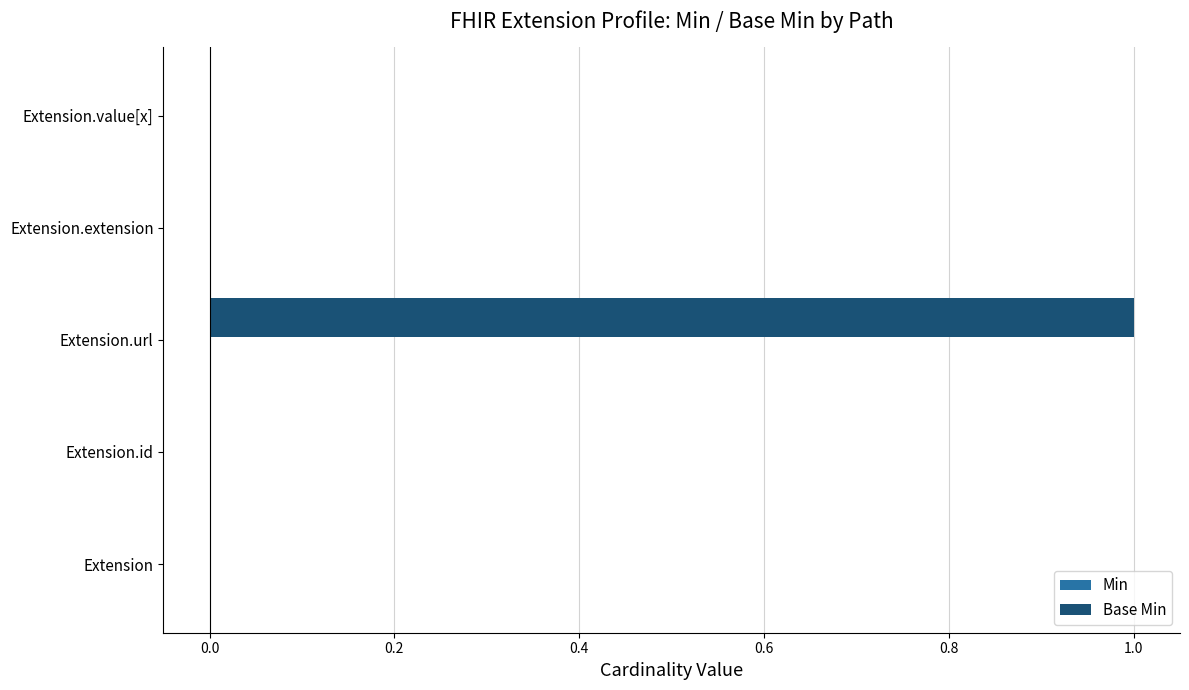

The chart shows a value of 0 at Extension.id. True or false?

True